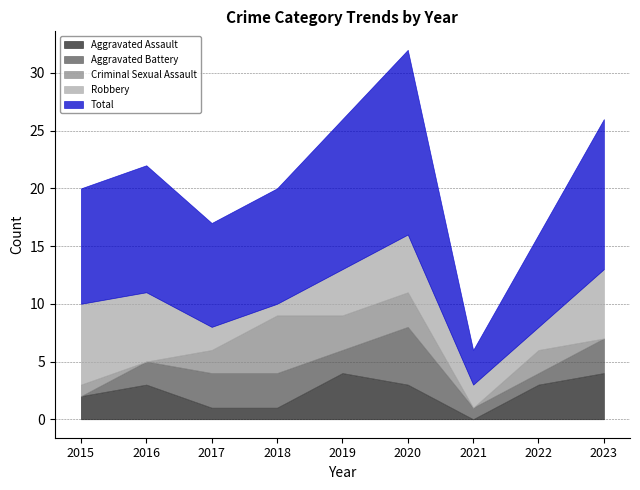

What is the difference between the maximum and second lowest values in the Aggravated Assault series?

3